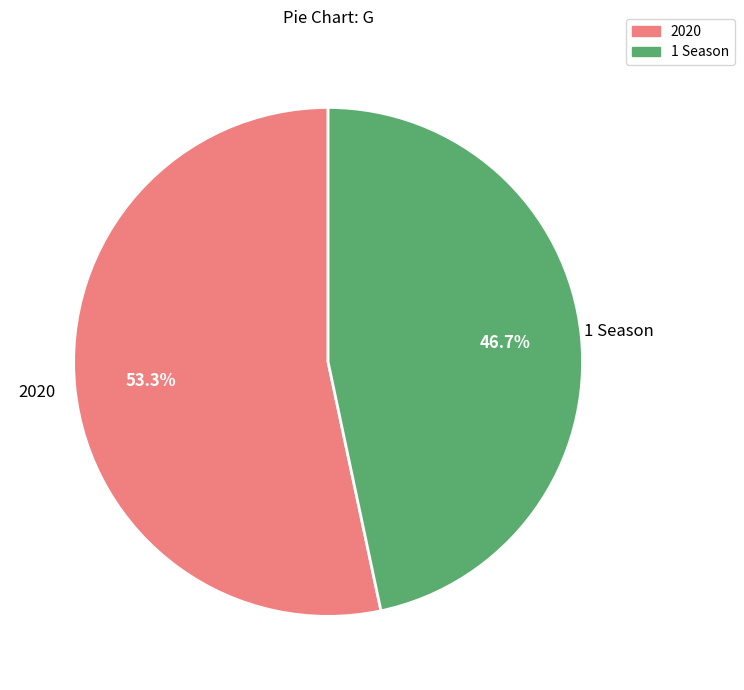

Does 1 Season account for over 50% of the chart?

No